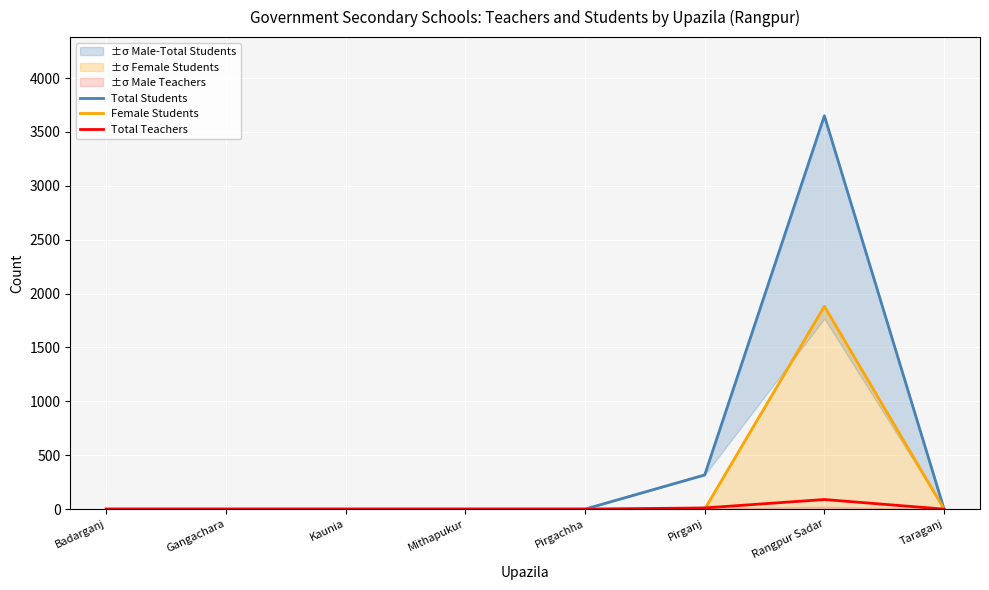

True or false: Female Students and Total Students intersect in this chart.

False